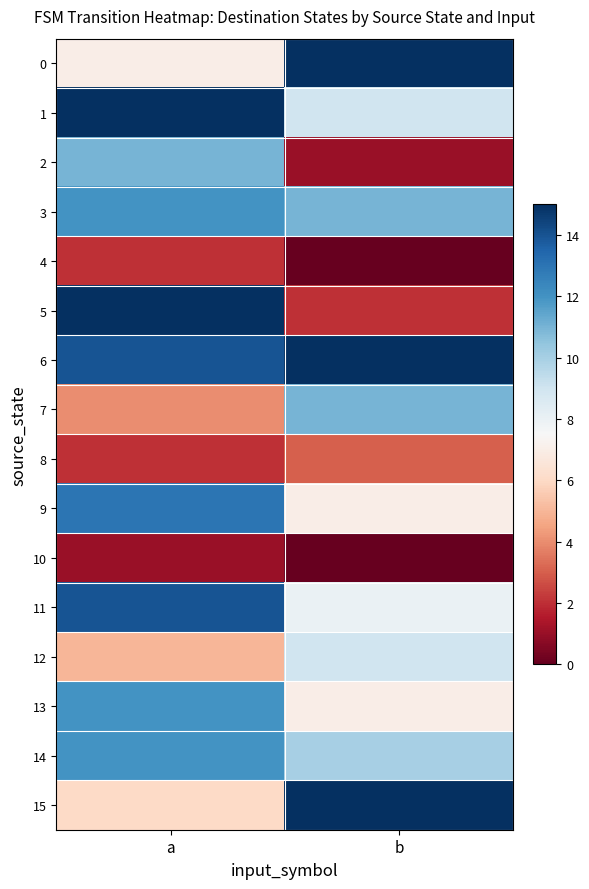

Reading left to right, extract all data points from this chart.

0: a=7	b=15
1: a=15	b=9
2: a=11	b=1
3: a=12	b=11
4: a=2	b=0
5: a=15	b=2
6: a=14	b=15
7: a=4	b=11
8: a=2	b=3
9: a=13	b=7
10: a=1	b=0
11: a=14	b=8
12: a=5	b=9
13: a=12	b=7
14: a=12	b=10
15: a=6	b=15